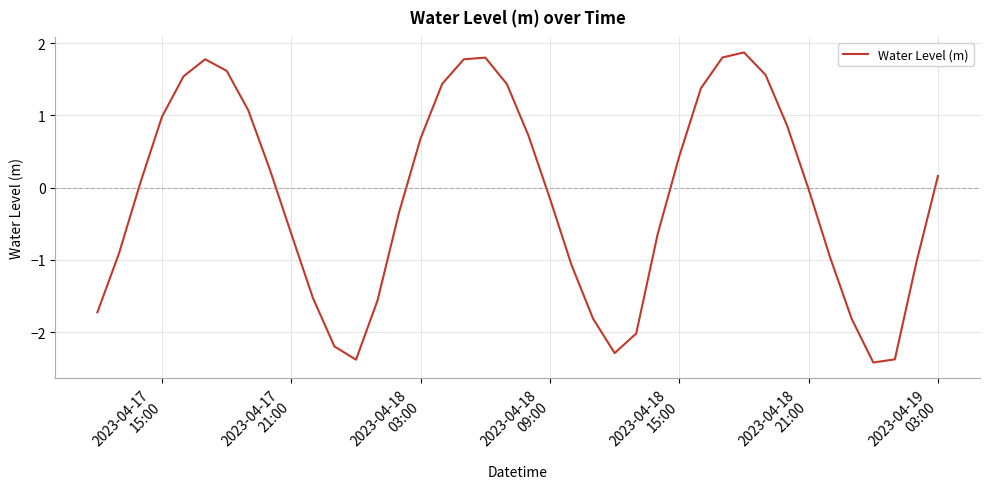

What is the smallest value displayed?

-2.4